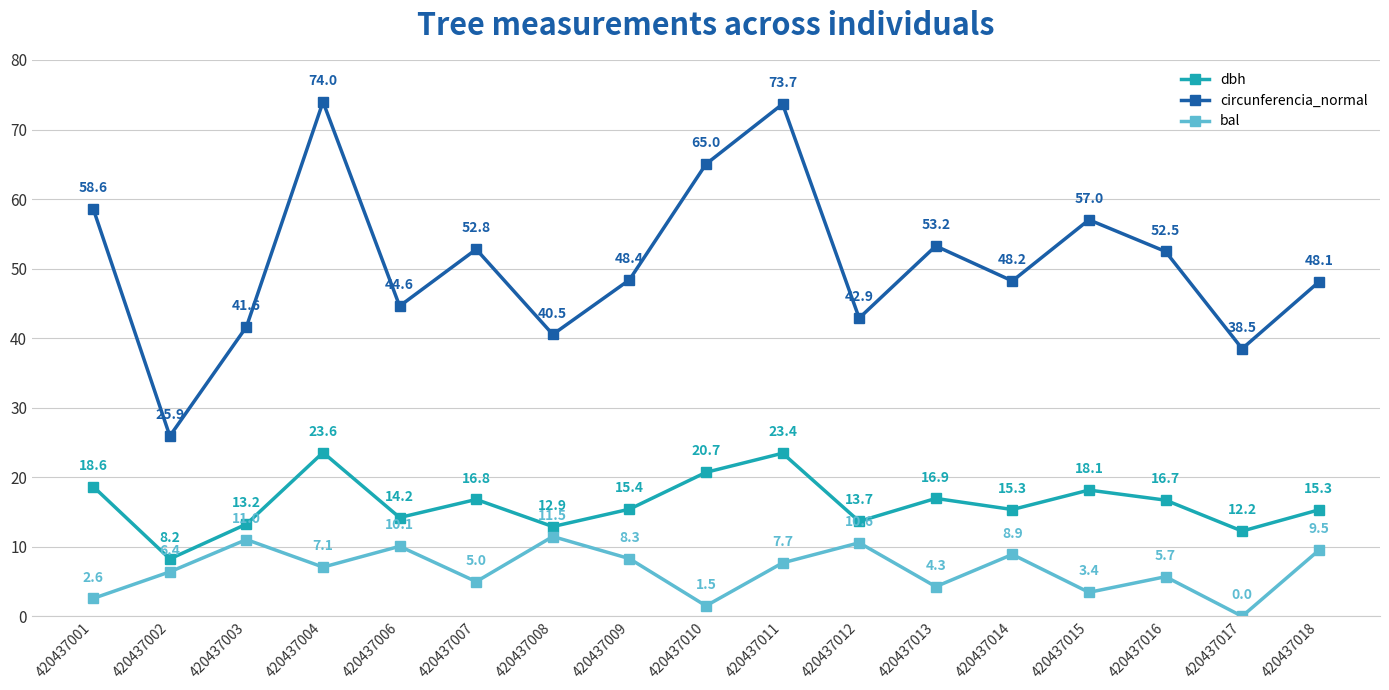

True or false: bal has a value of 9.5 at 420437018.

True